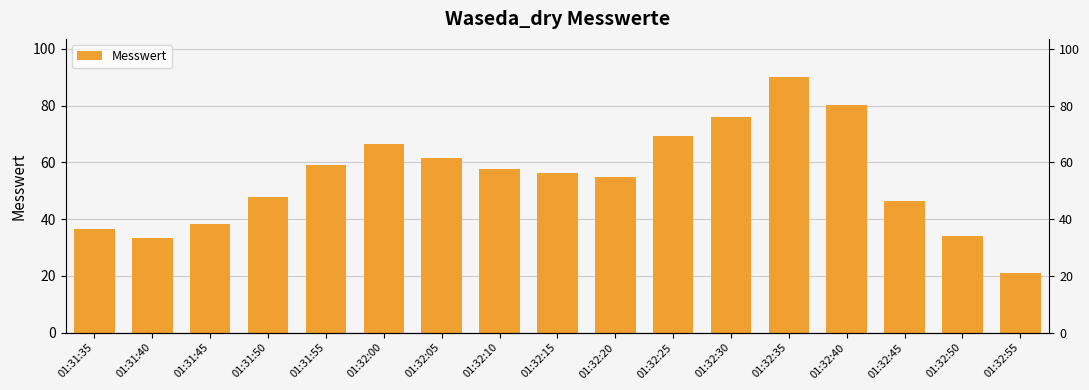

List the labels in order of value, largest first.

01:32:35, 01:32:40, 01:32:30, 01:32:25, 01:32:00, 01:32:05, 01:31:55, 01:32:10, 01:32:15, 01:32:20, 01:31:50, 01:32:45, 01:31:45, 01:31:35, 01:32:50, 01:31:40, 01:32:55